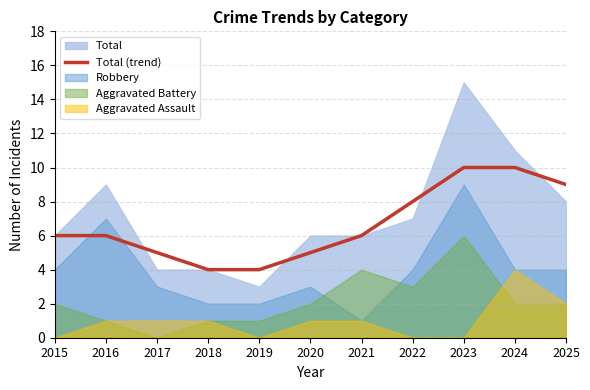

Is it true that Total (trend) equals 5 at 2020?

True